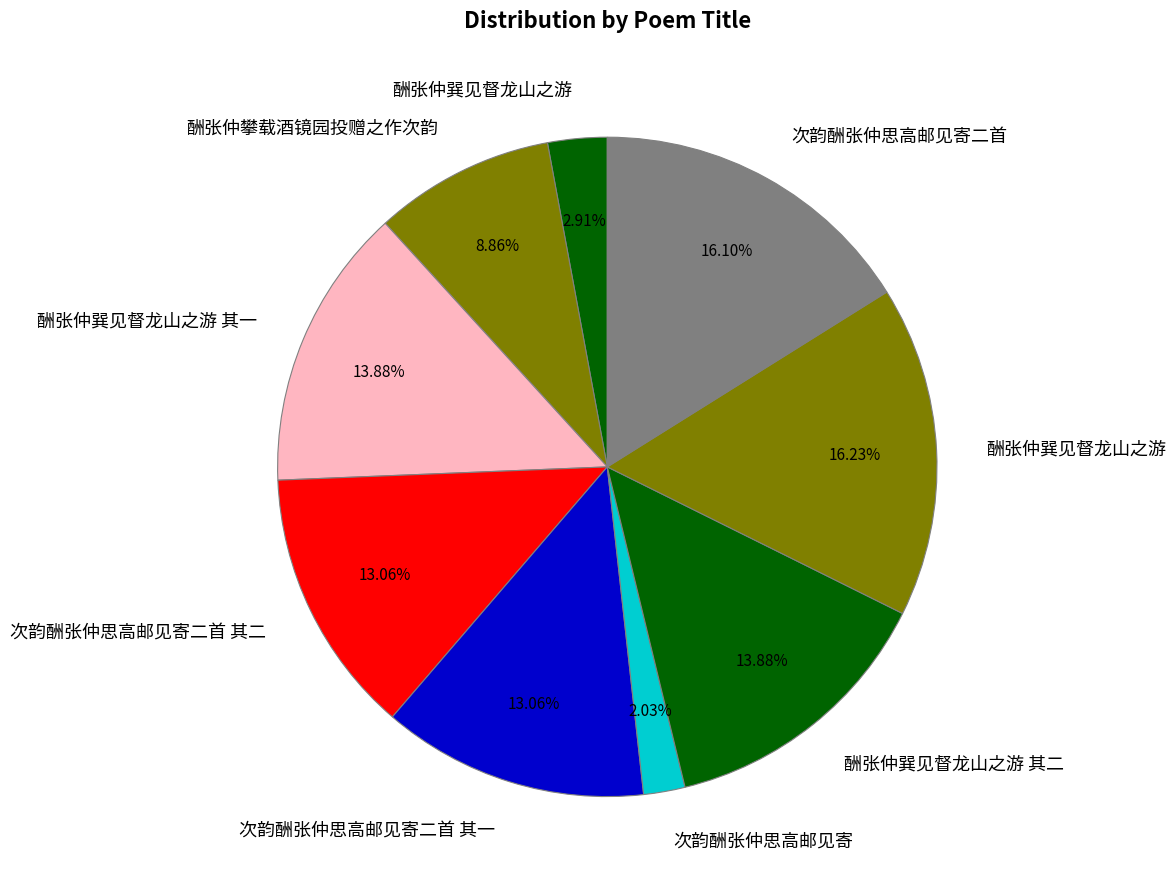

What is the largest slice in the pie chart?

酬张仲巽见督龙山之游